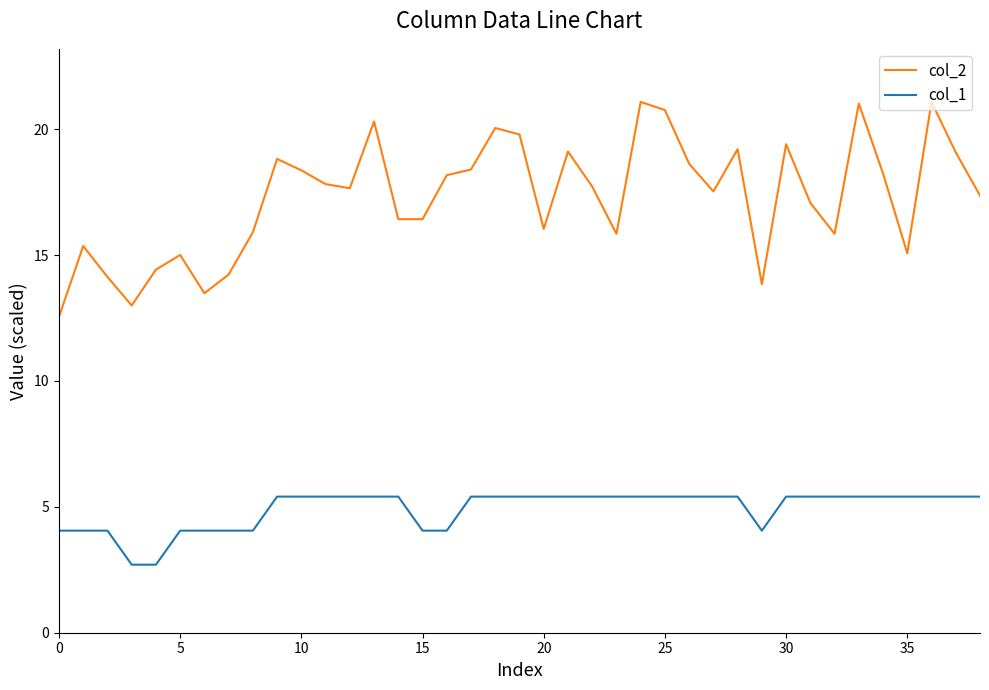

How many lines are shown in the chart?

2